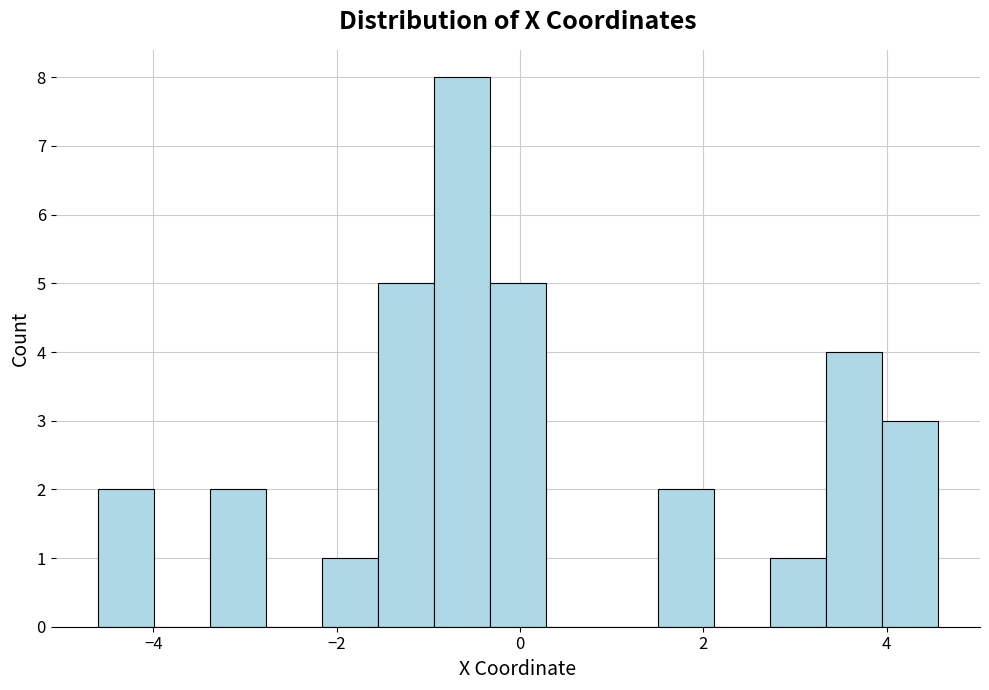

Around what value on the x-axis is the tallest bar? Give the approximate position of its centre, as read against the axis.

-0.6